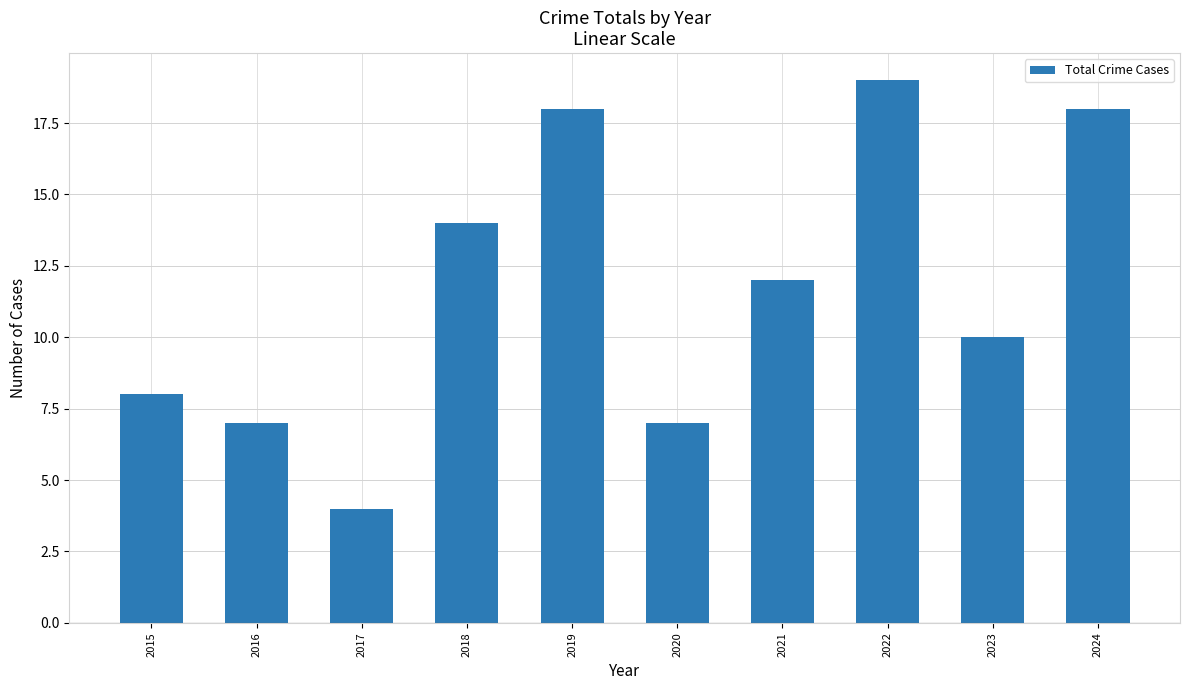

What is the sum of the values at 2016 and 2021?

19